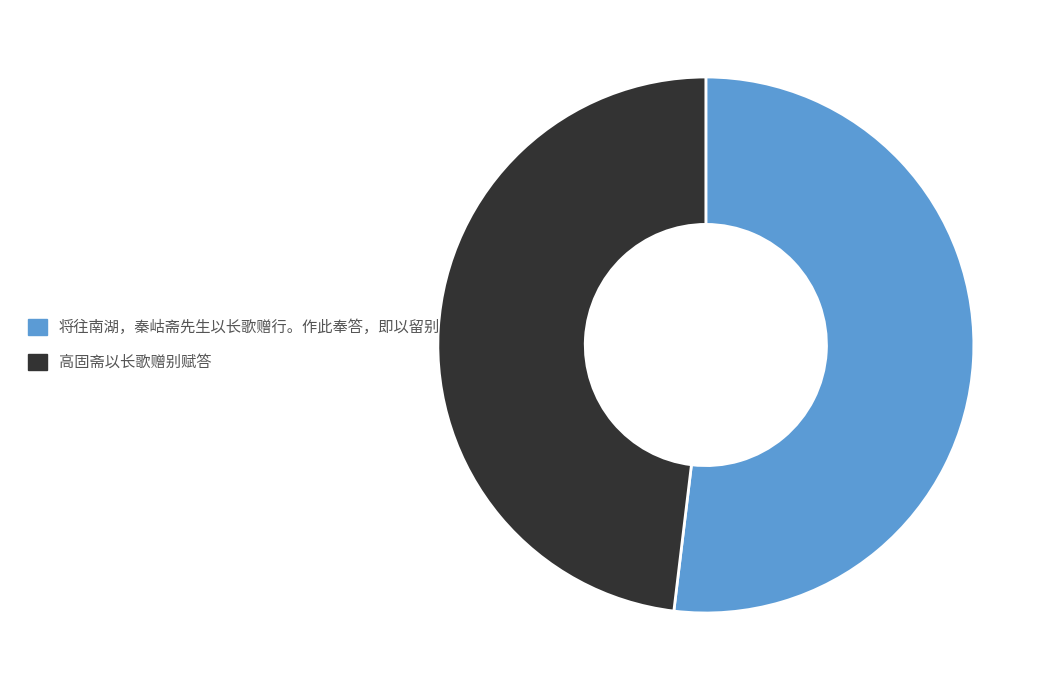

Which category has the smallest portion of the pie?

高固斋以长歌赠别赋答